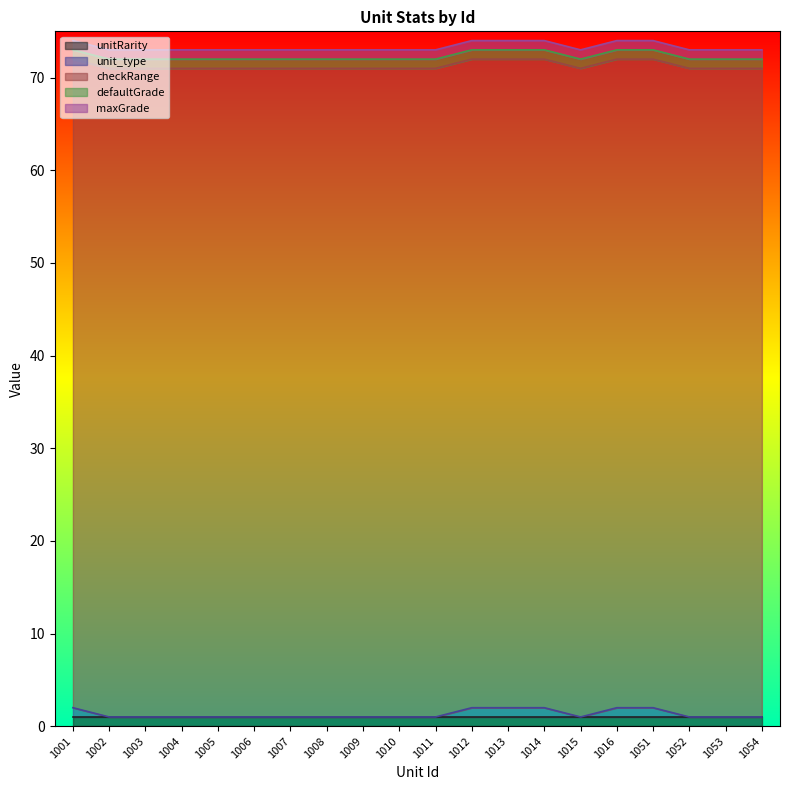

What is the value of the checkRange point at the 13th from the left?

70